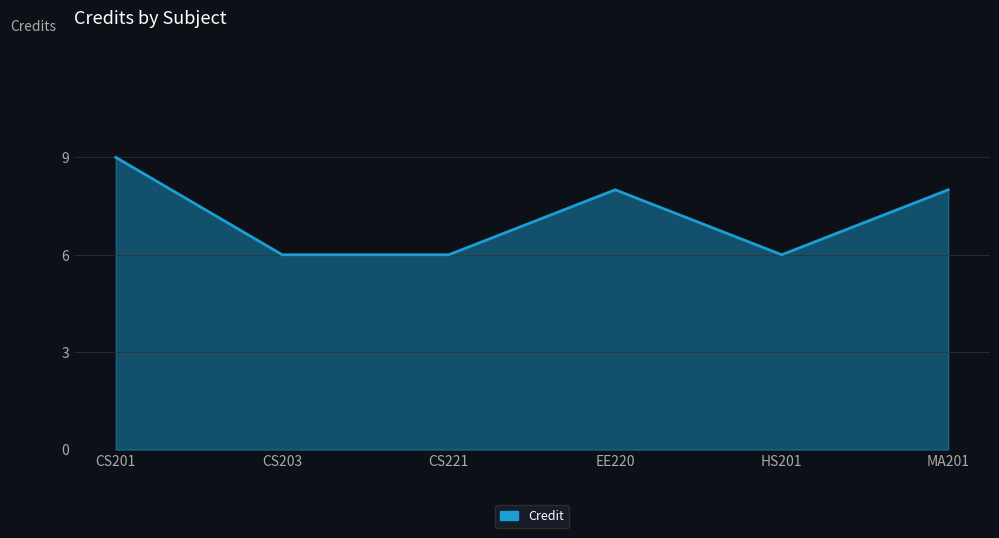

What is the sum of the values at CS221 and CS203?

12